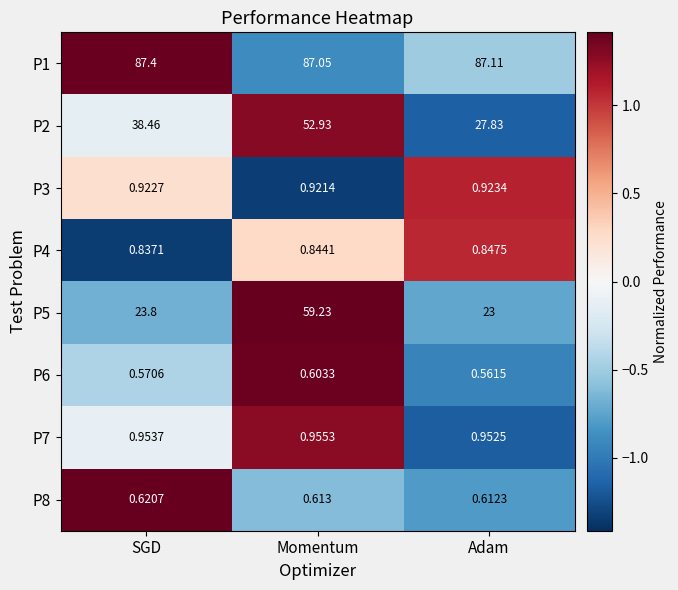

At which category is the sum across all series the highest?

Momentum